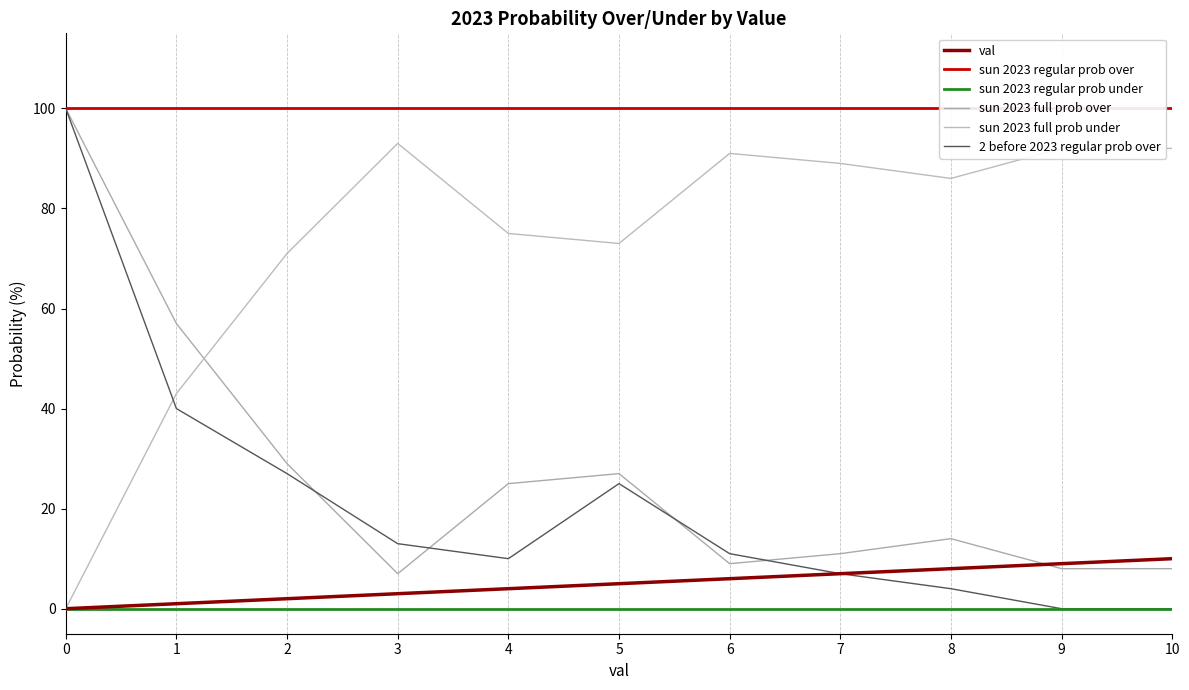

True or false: sun 2023 regular prob over and val cross at least once.

False